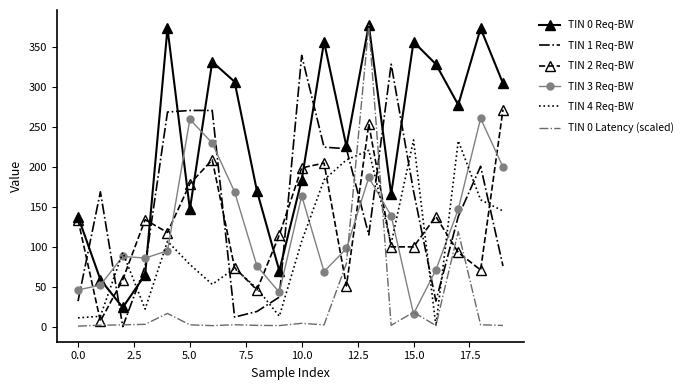

Which series ends up on top after the final intersection of TIN 3 Req-BW and TIN 2 Req-BW?

TIN 2 Req-BW